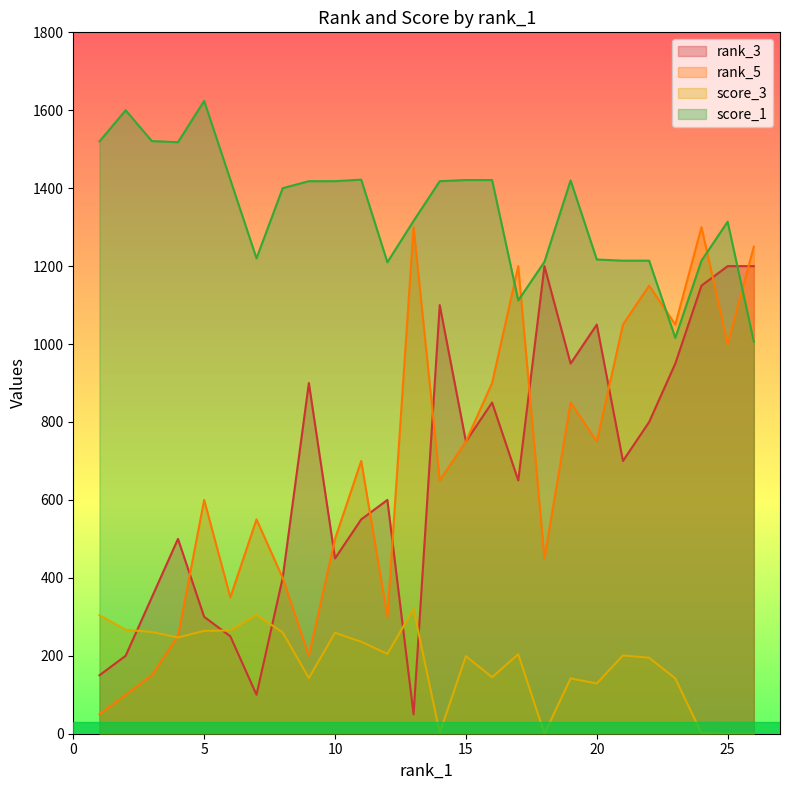

Reading right to left, list all the values displayed in this chart.

rank_3: 1200	1200	1150	950	800	700	1050	950	1200	650	850	750	1100	50	600	550	450	900	400	100	250	300	500	350	200	150
rank_5: 1250	1000	1300	1050	1150	1050	750	850	450	1200	900	750	650	1300	300	700	500	200	400	550	350	600	250	150	100	50
score_1: 1006	1314	1214	1016	1214	1214	1217	1420	1211	1112	1421	1421	1418	1316	1210	1422	1418	1418	1400	1220	1422	1624	1518	1521	1600	1520
score_3: 0	0	1	142	195	201	129	142	0	204	145	199	2	320	205	236	259	143	260	305	265	264	247	261	267	304